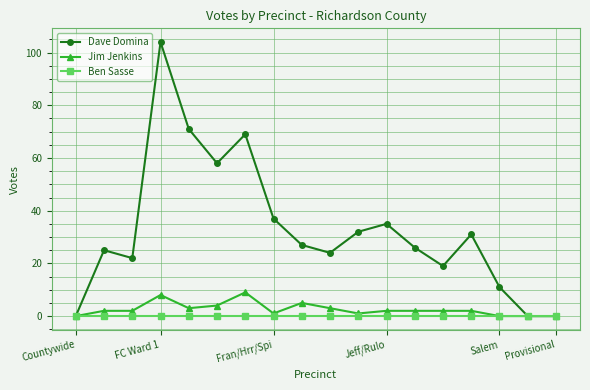

True or false: Jim Jenkins has more than 0 interior local peaks.

True